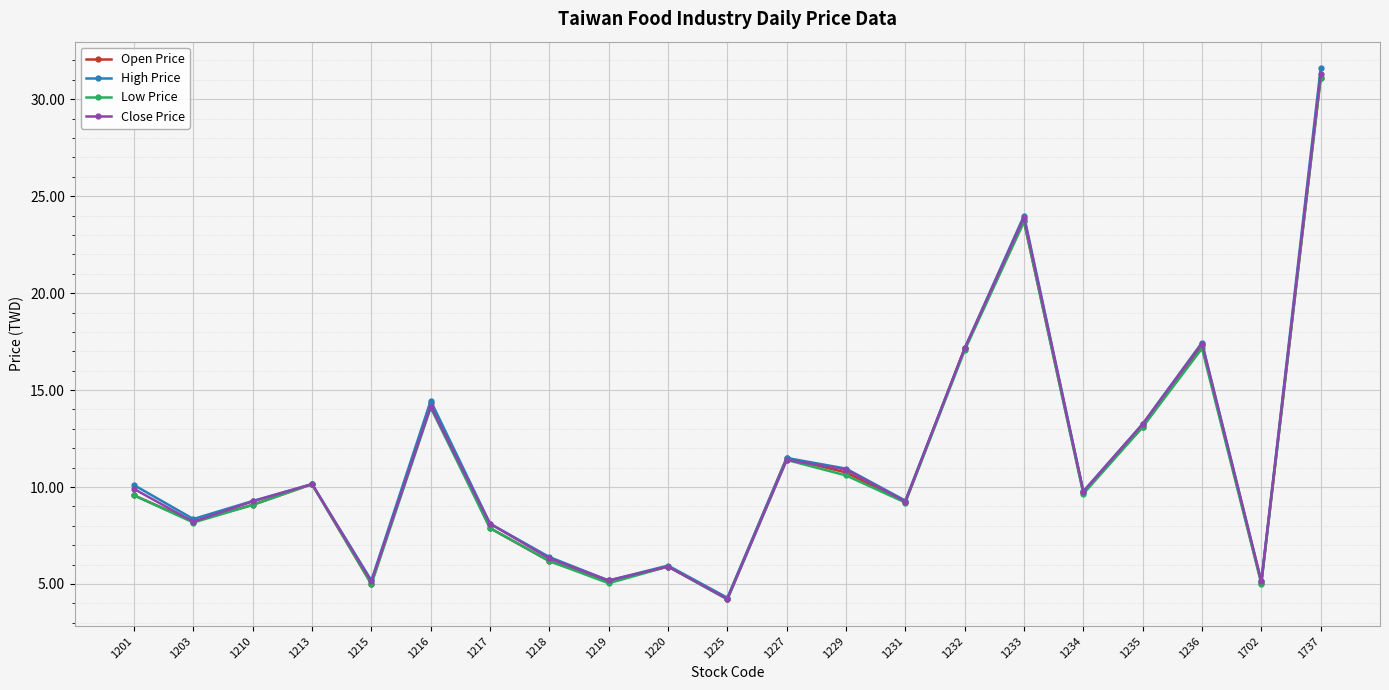

What is the value of the Open Price point at the 19th from the left?

17.3